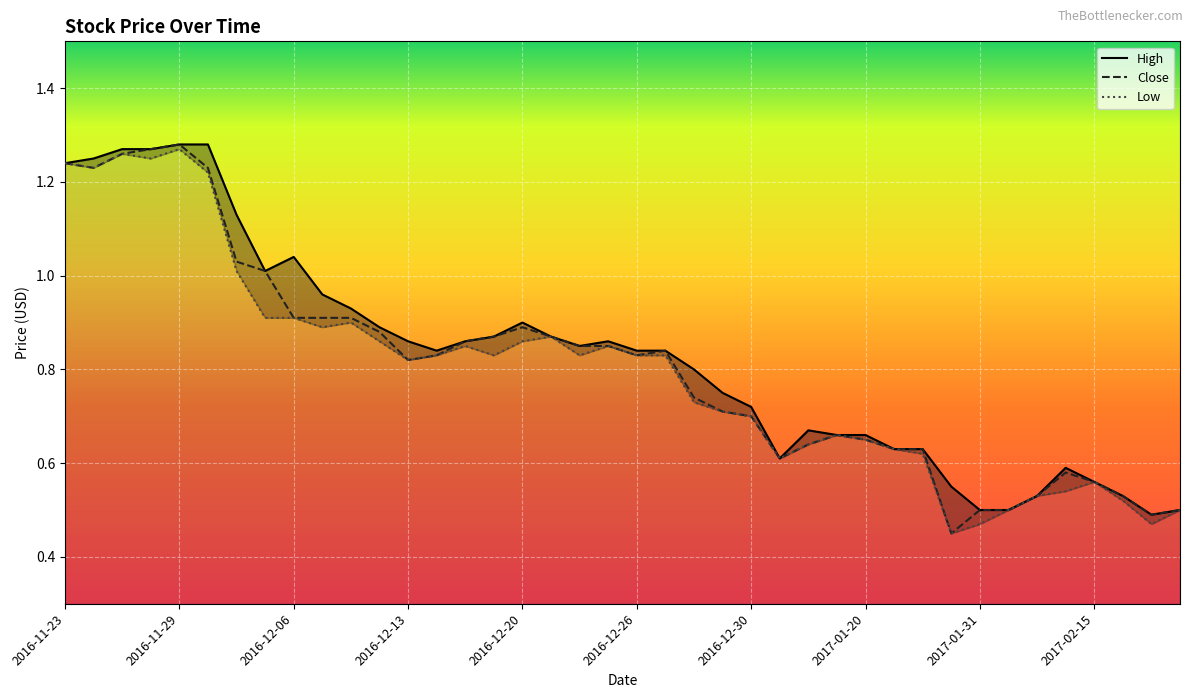

Is it true that High equals 0.6 at 2017-01-24?

True